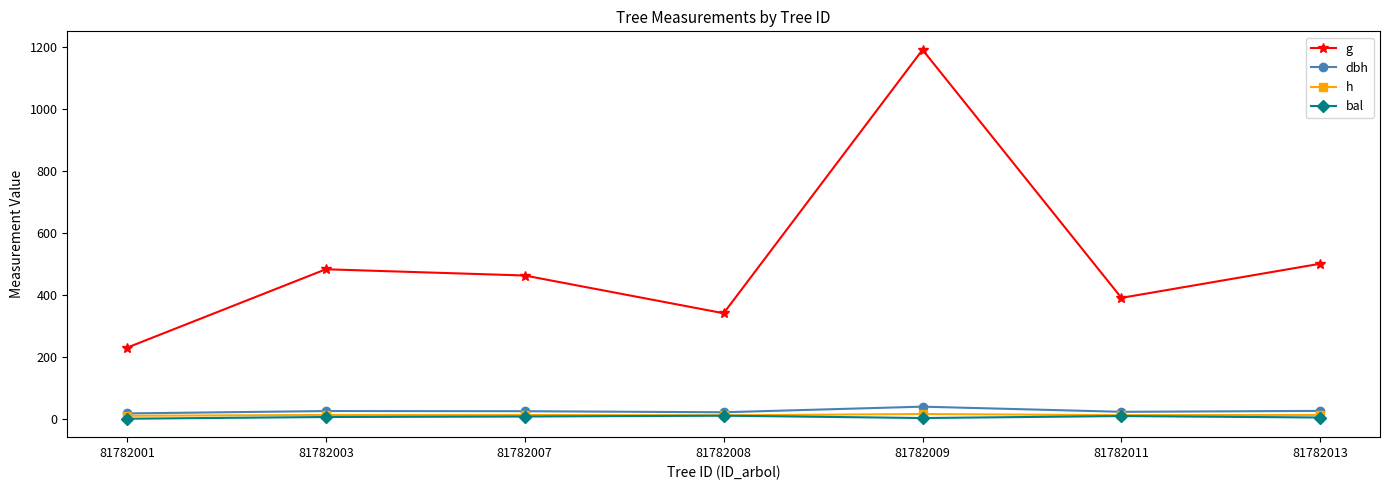

The value of g at 81782003 is 483.1. True or false?

True